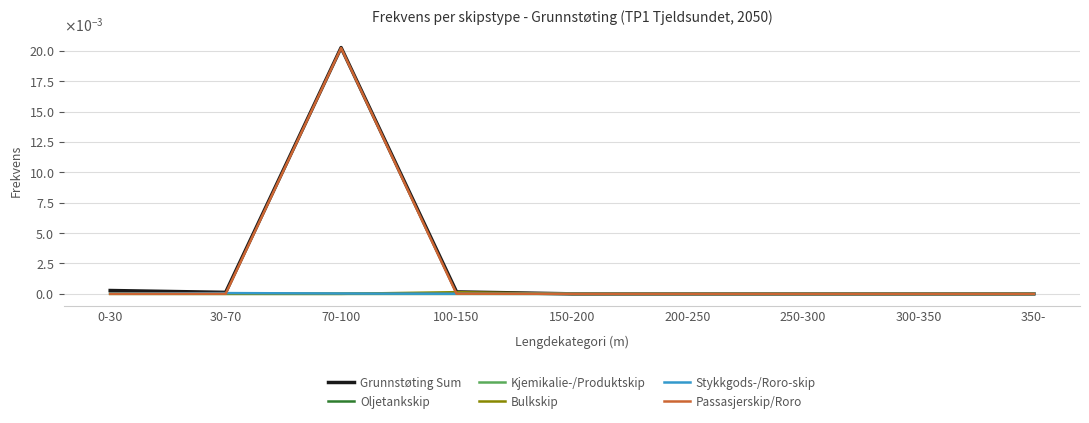

What are all the series names shown in the legend?

Grunnstøting Sum, Oljetankskip, Kjemikalie-/Produktskip, Bulkskip, Stykkgods-/Roro-skip, Passasjerskip/Roro